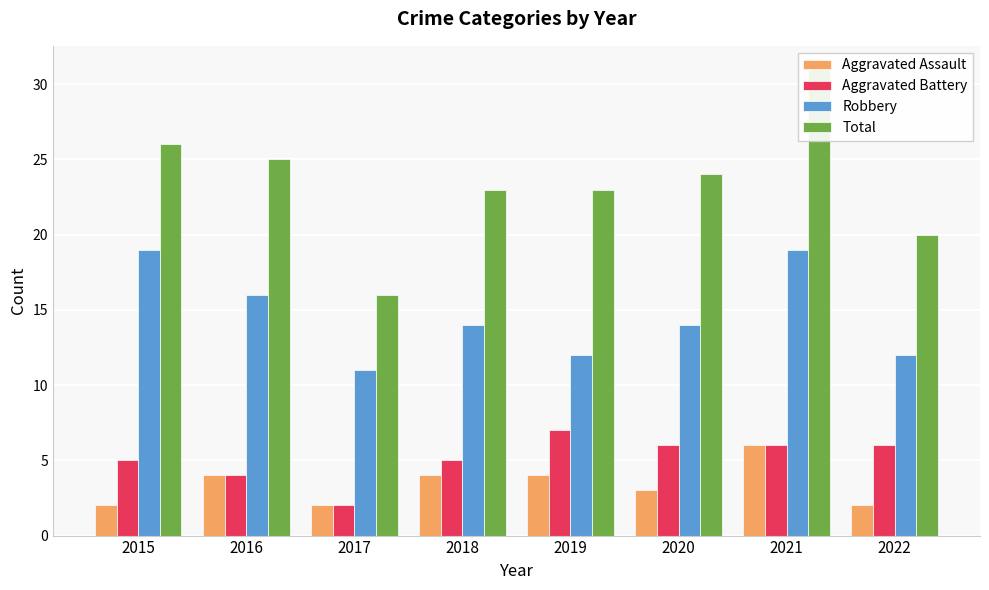

True or false: Robbery has a value of 20 at 2022.

False